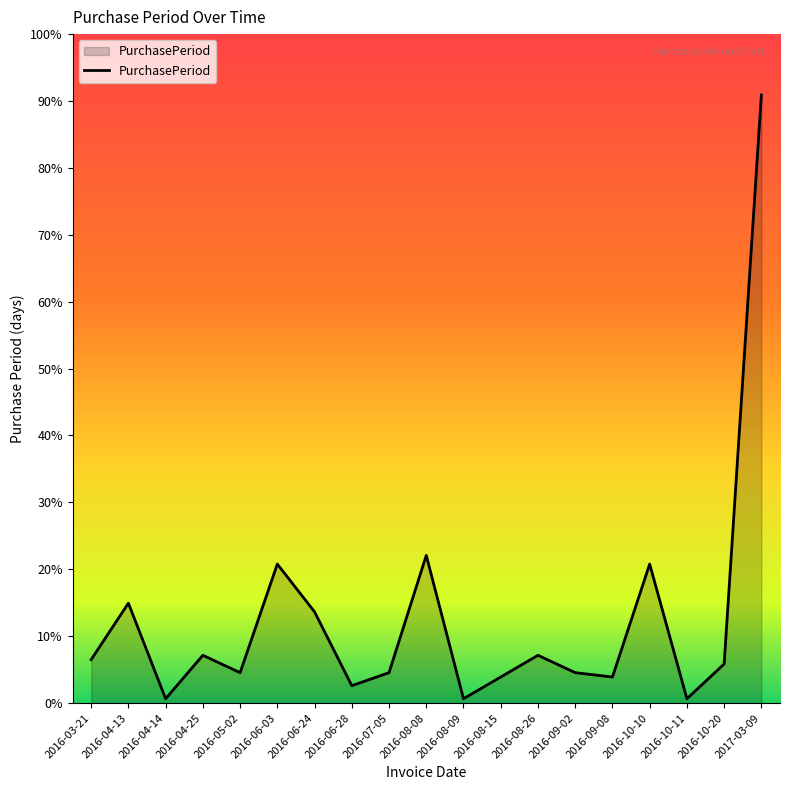

True or false: the data shows 8 at 2016-09-08.

False